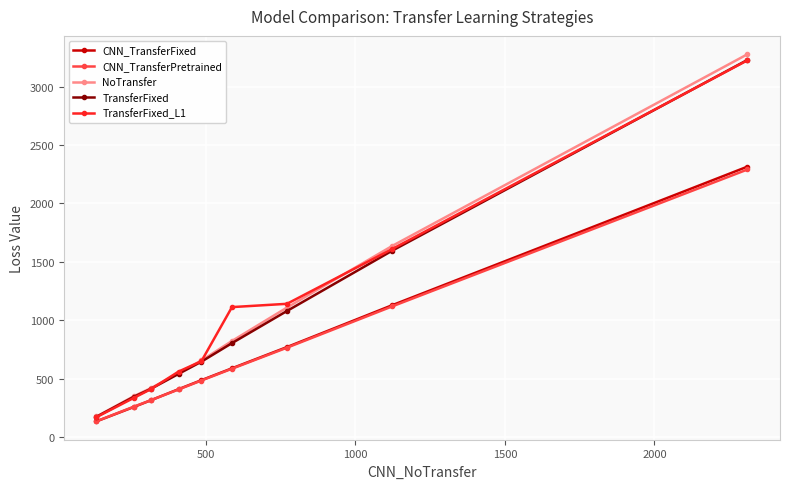

Reading left to right, extract all data points from this chart.

CNN_TransferFixed: 134.6	258.3	314.6	410.6	487.3	588.6	770.4	1129.6	2314.7
CNN_TransferPretrained: 135.4	261.3	314.9	408.0	484.2	585.0	765.2	1119.5	2290.1
NoTransfer: 176.4	350.7	417.9	547.3	655.6	822.5	1108.5	1637.2	3276.5
TransferFixed: 173.6	345.9	411.8	541.4	645.6	804.1	1079.2	1596.6	3227.8
TransferFixed_L1: 170.5	336.5	409.3	561.2	649.8	1112.5	1140.7	1610.7	3224.6